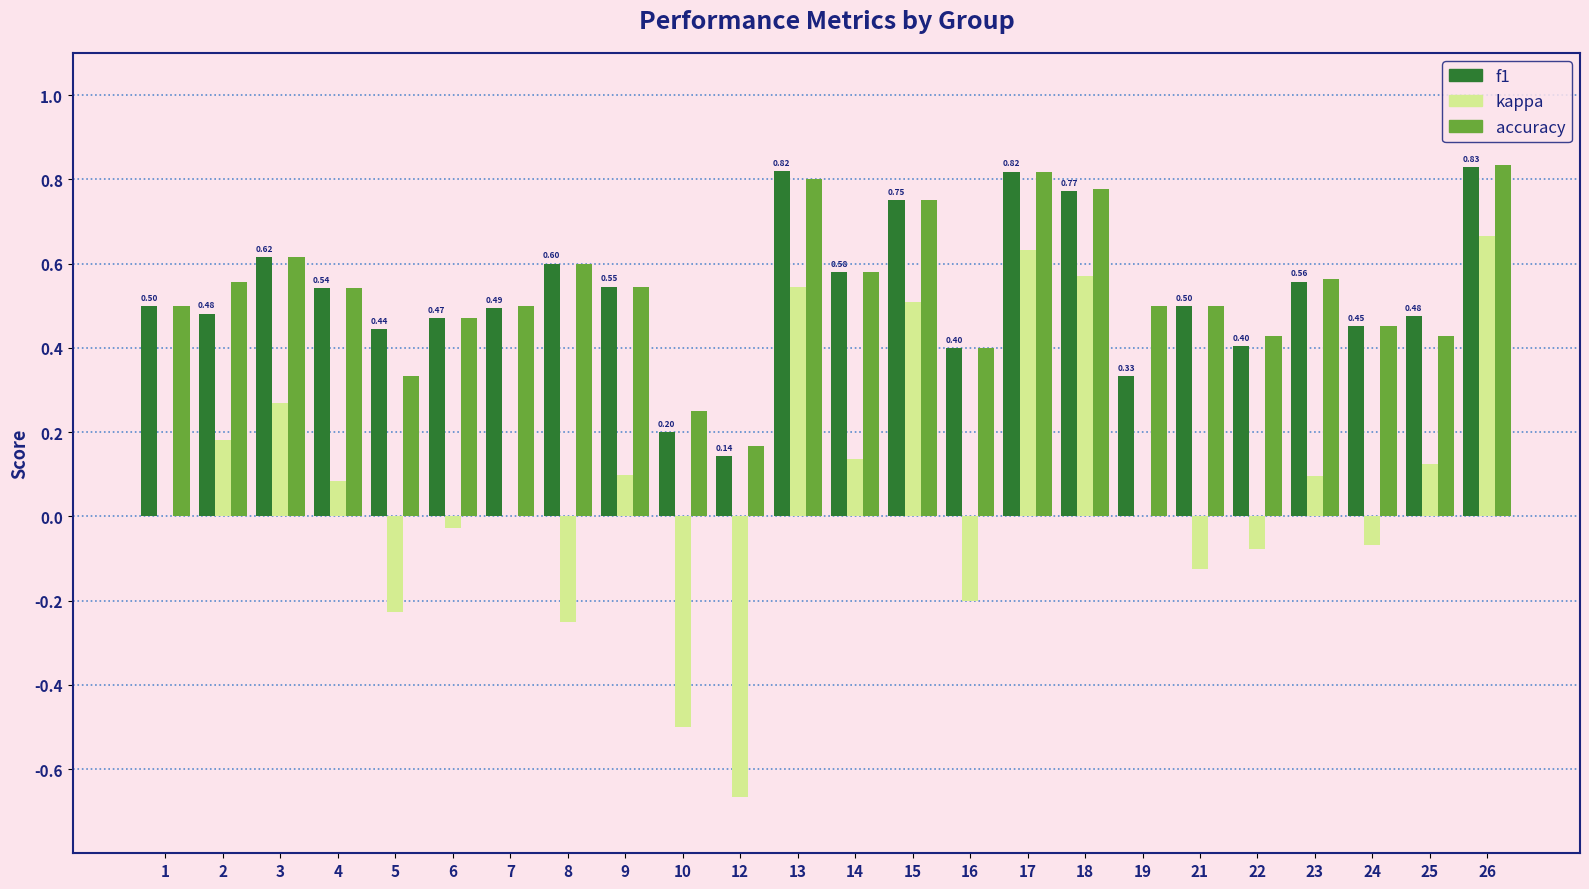

Which series changed the most between 2 and 3?

f1